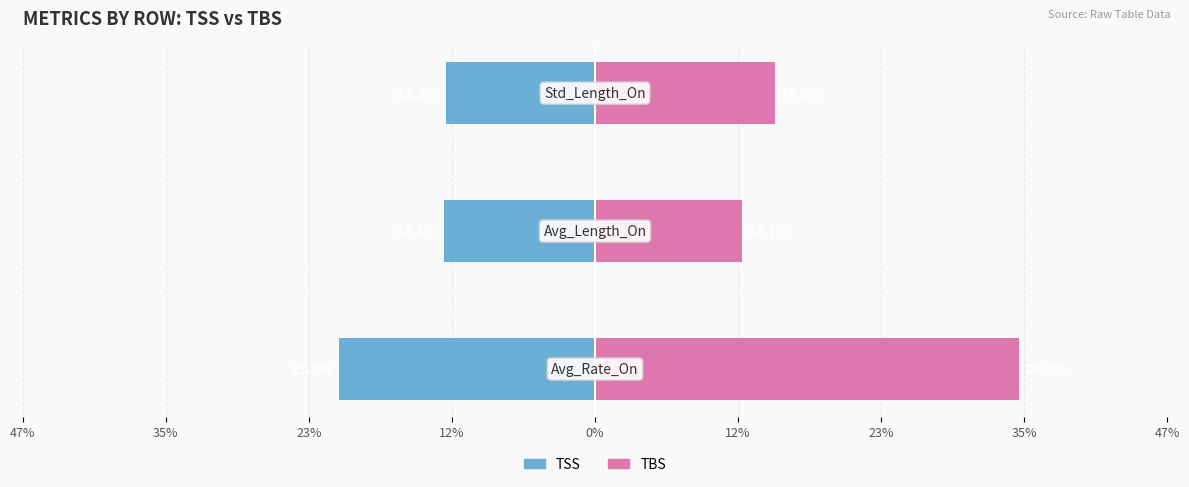

Reading right to left, transcribe all the data shown in this chart.

TSS: 23%=-12.3	35%=-12.4	47%=-21.0
TBS: 23%=14.8	35%=12.1	47%=34.8